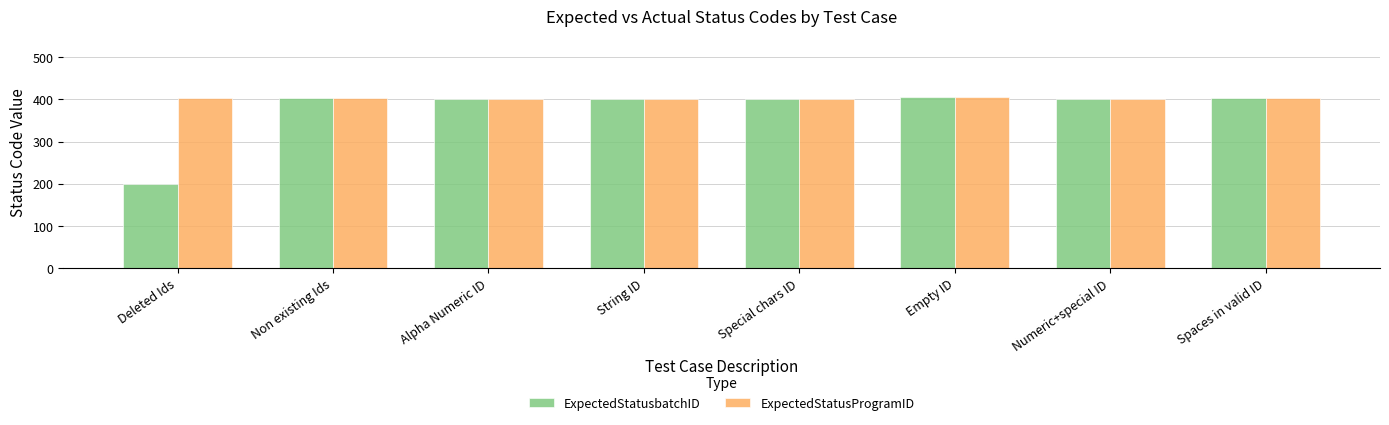

What is the value of the ExpectedStatusbatchID bar at the 7th from the left?

401